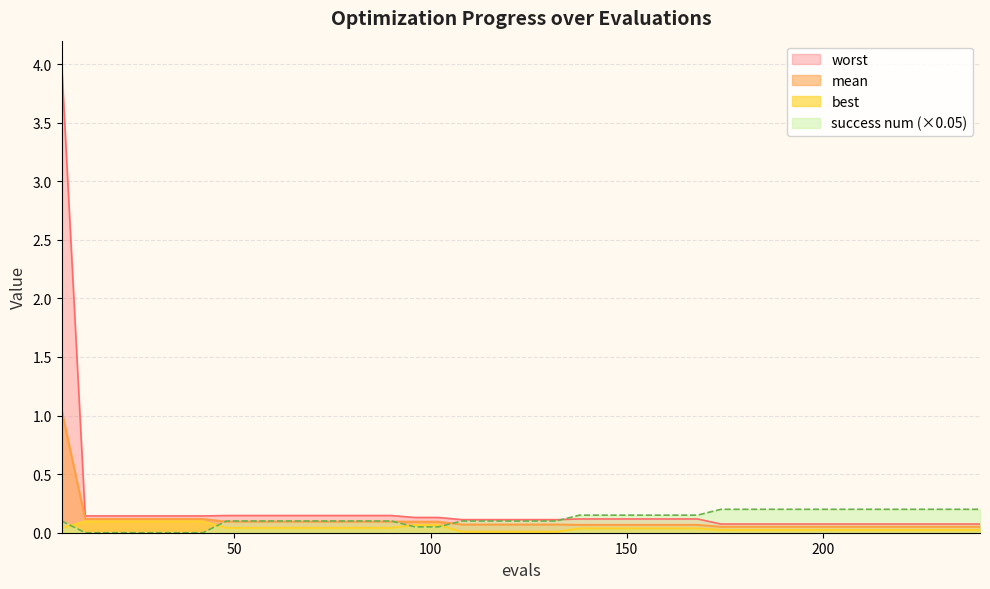

What is the value of the worst point at the 32nd from the left?

0.1